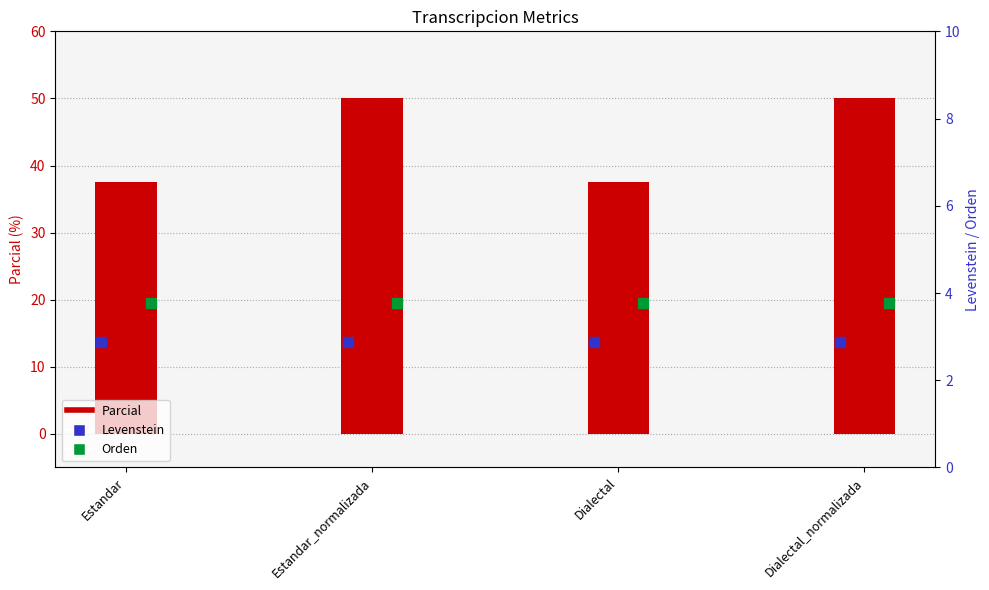

At how many categories does at least one series exceed 34?

4